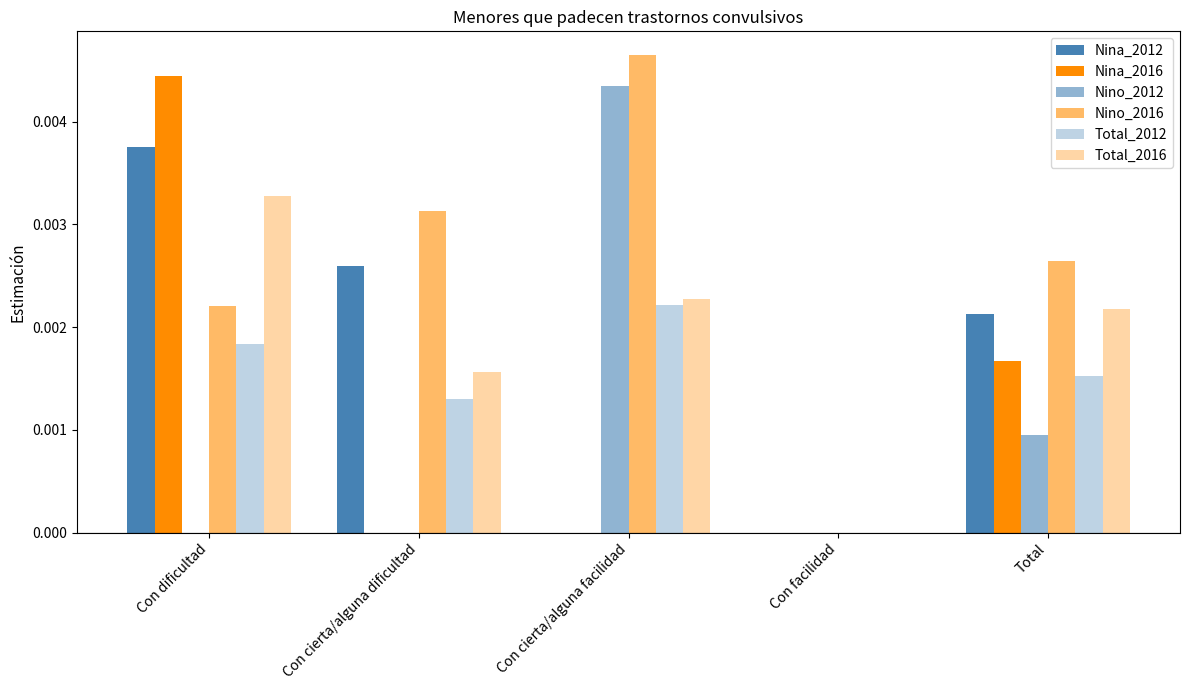

Is it true that Total_2012 equals 0.0 at Con cierta/alguna dificultad?

False